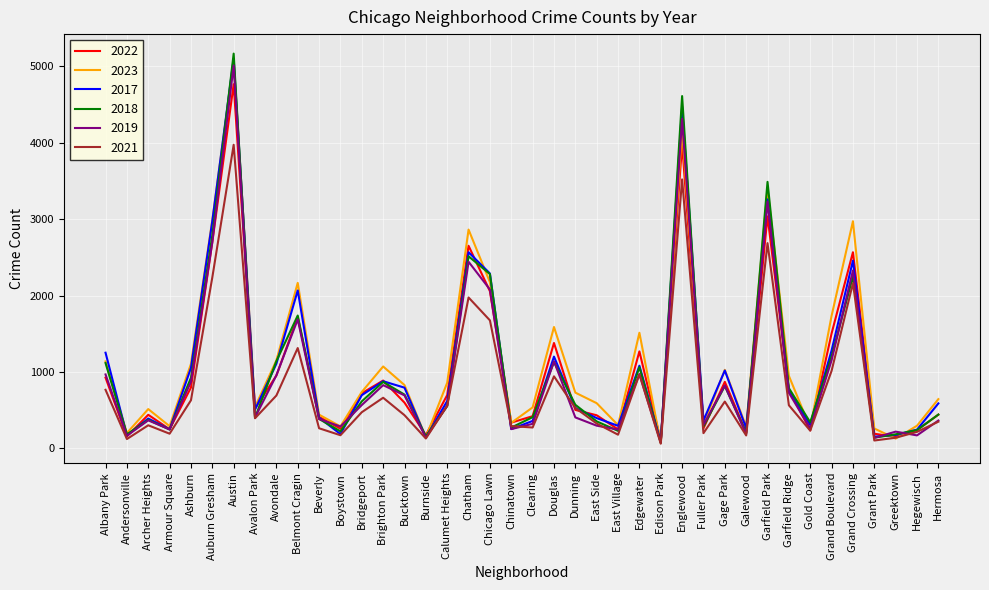

Which series ends up on top after the final intersection of 2021 and 2022?

2022